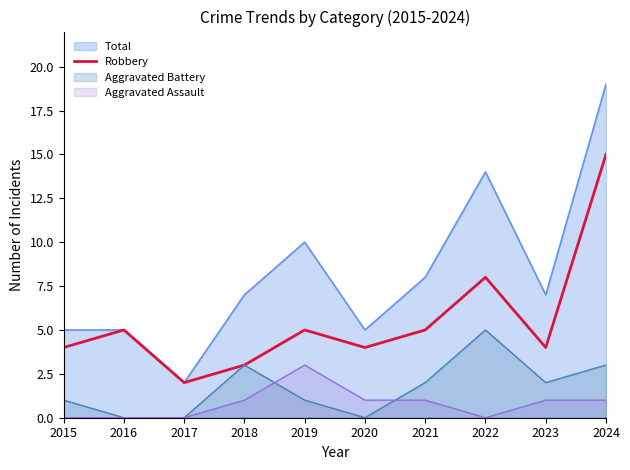

How many lines are shown in the chart?

4